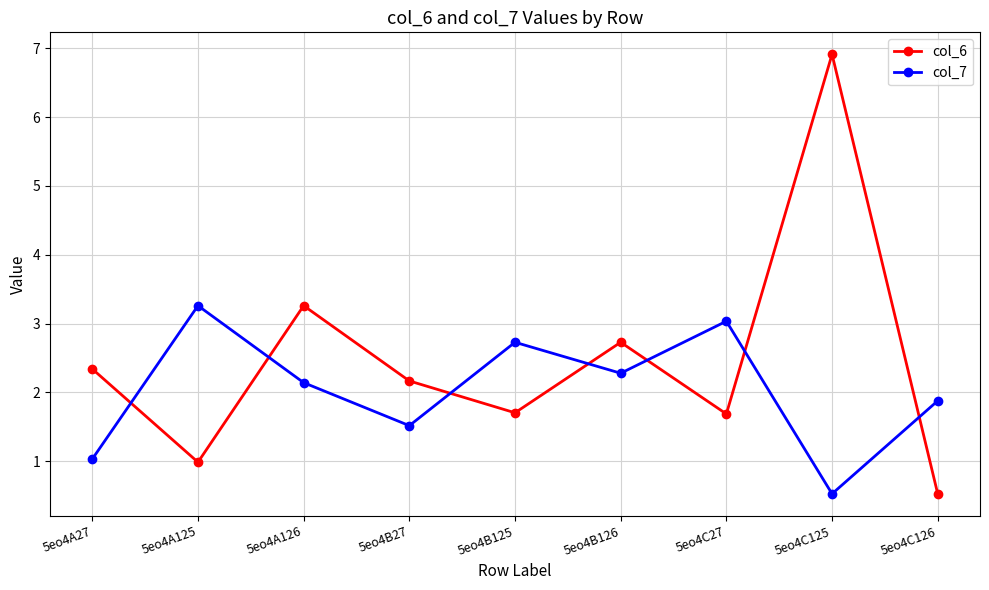

How many distinct data groups are displayed?

2